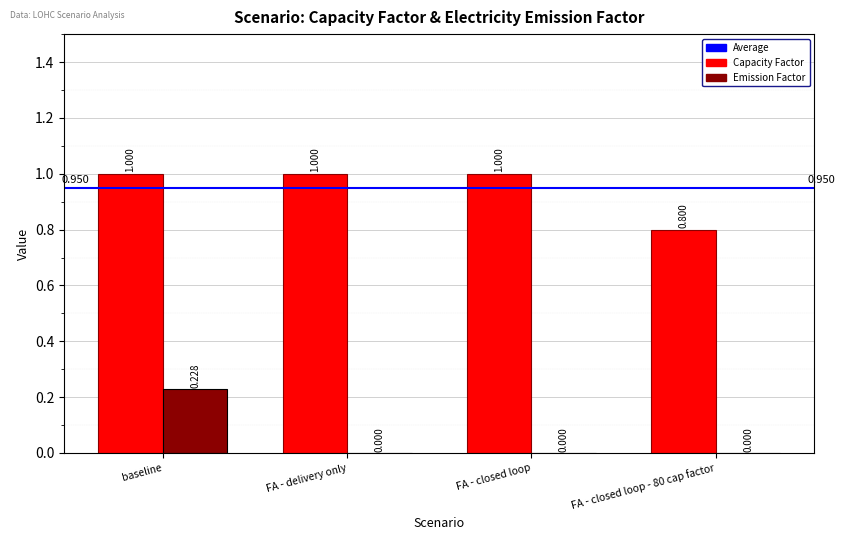

At which category is the sum across all series the highest?

baseline